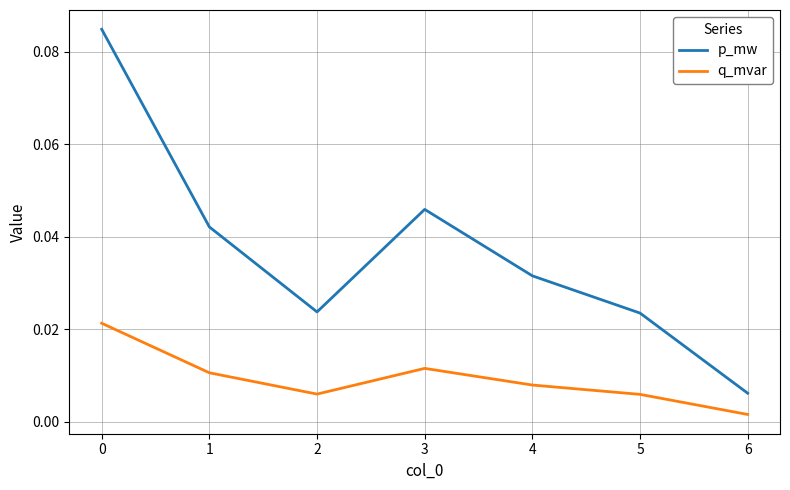

True or false: p_mw and q_mvar cross at least once.

False